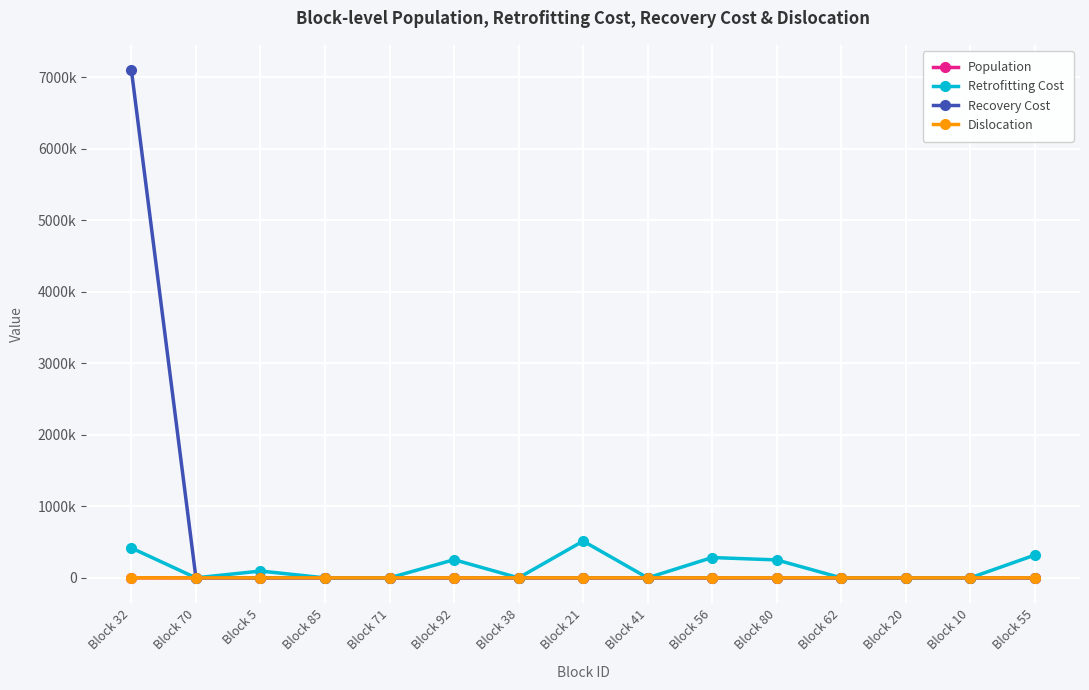

Reading left to right, list all the values displayed in this chart.

Population: 810	260	136	366	43	531	451	436	623	478	964	526	592	745	697
Retrofitting Cost: 417219	0	95089	0	0	253810	0	513985	0	284041	250567	0	0	0	318522
Recovery Cost: 7096177	0	0	0	0	0	0	0	0	0	0	0	0	0	0
Dislocation: 508	0	111	0	0	432	0	355	0	389	784	0	0	0	567